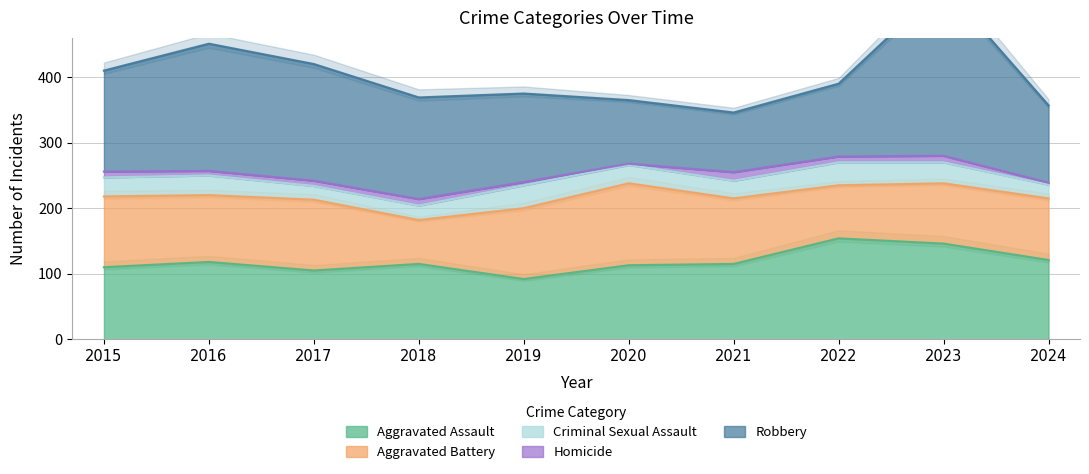

At which label does Aggravated Assault first exceed 115?

2016